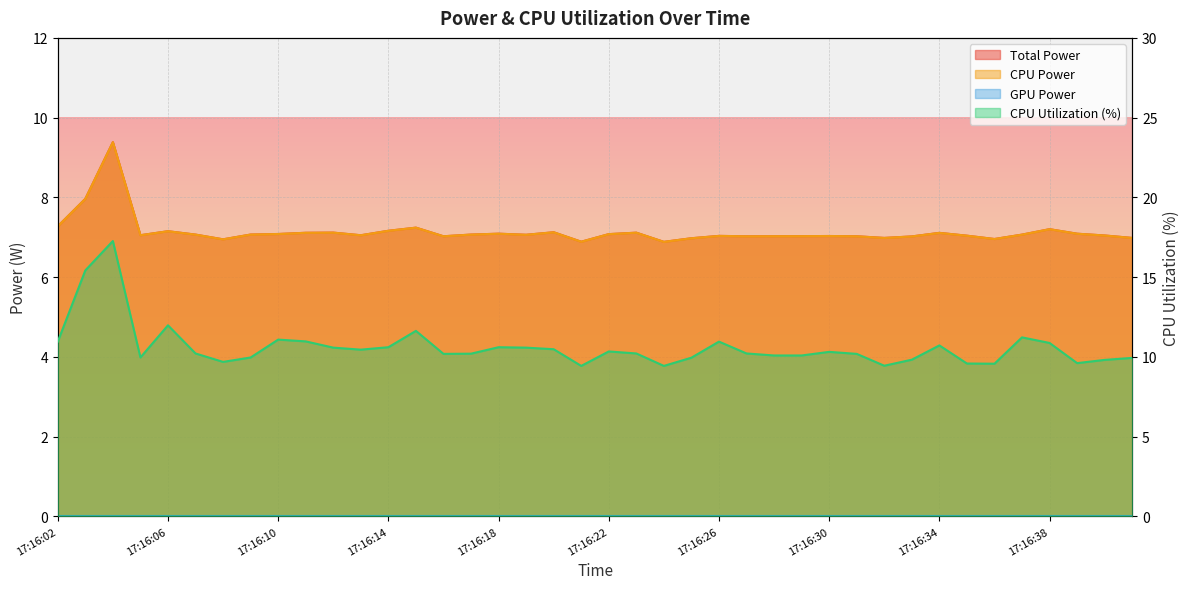

Reading left to right, what are all the values shown in this chart?

Total Power: 17:16:02=7.3	17:16:03=8.0	17:16:04=9.4	17:16:05=7.1	17:16:06=7.2	17:16:07=7.1	17:16:08=6.9	17:16:09=7.1	17:16:10=7.1	17:16:11=7.1	17:16:12=7.1	17:16:13=7.1	17:16:14=7.2	17:16:15=7.2	17:16:16=7.0	17:16:17=7.1	17:16:18=7.1	17:16:19=7.1	17:16:20=7.1	17:16:21=6.9	17:16:22=7.1	17:16:23=7.1	17:16:24=6.9	17:16:25=7.0	17:16:26=7.0	17:16:27=7.0	17:16:28=7.0	17:16:29=7.0	17:16:30=7.0	17:16:31=7.0	17:16:32=7.0	17:16:33=7.0	17:16:34=7.1	17:16:35=7.0	17:16:36=7.0	17:16:37=7.1	17:16:38=7.2	17:16:39=7.1	17:16:40=7.0	17:16:41=7.0
CPU Power: 17:16:02=7.3	17:16:03=8.0	17:16:04=9.4	17:16:05=7.1	17:16:06=7.2	17:16:07=7.1	17:16:08=6.9	17:16:09=7.1	17:16:10=7.1	17:16:11=7.1	17:16:12=7.1	17:16:13=7.1	17:16:14=7.2	17:16:15=7.2	17:16:16=7.0	17:16:17=7.1	17:16:18=7.1	17:16:19=7.1	17:16:20=7.1	17:16:21=6.9	17:16:22=7.1	17:16:23=7.1	17:16:24=6.9	17:16:25=7.0	17:16:26=7.0	17:16:27=7.0	17:16:28=7.0	17:16:29=7.0	17:16:30=7.0	17:16:31=7.0	17:16:32=7.0	17:16:33=7.0	17:16:34=7.1	17:16:35=7.0	17:16:36=7.0	17:16:37=7.1	17:16:38=7.2	17:16:39=7.1	17:16:40=7.0	17:16:41=7.0
CPU Utilization: 17:16:02=11.0	17:16:03=15.4	17:16:04=17.3	17:16:05=10.0	17:16:06=12.0	17:16:07=10.2	17:16:08=9.7	17:16:09=10.0	17:16:10=11.1	17:16:11=11.0	17:16:12=10.6	17:16:13=10.5	17:16:14=10.6	17:16:15=11.6	17:16:16=10.2	17:16:17=10.2	17:16:18=10.6	17:16:19=10.6	17:16:20=10.5	17:16:21=9.4	17:16:22=10.3	17:16:23=10.2	17:16:24=9.4	17:16:25=9.9	17:16:26=11.0	17:16:27=10.2	17:16:28=10.1	17:16:29=10.1	17:16:30=10.3	17:16:31=10.2	17:16:32=9.4	17:16:33=9.8	17:16:34=10.7	17:16:35=9.6	17:16:36=9.6	17:16:37=11.2	17:16:38=10.9	17:16:39=9.6	17:16:40=9.8	17:16:41=9.9